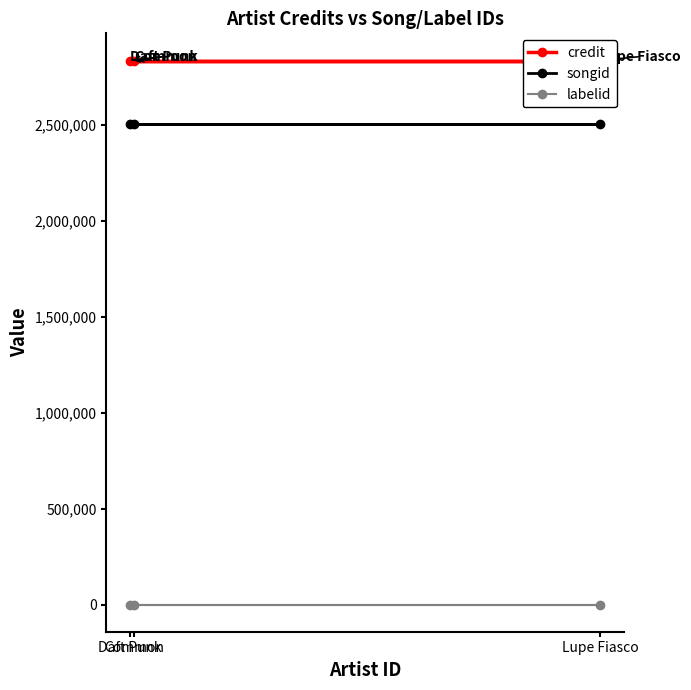

True or false: songid has a value of 3807994 at Daft Punk.

False